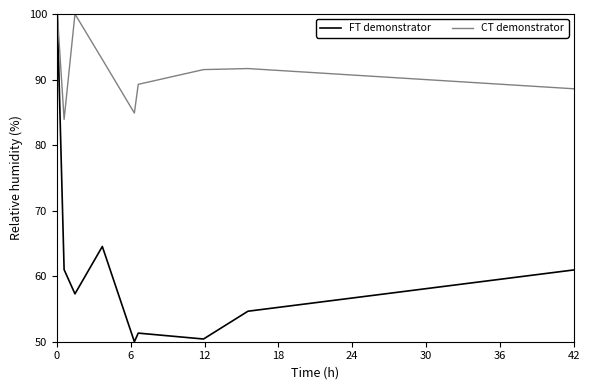

What is the minimum value shown in the chart?

50.0